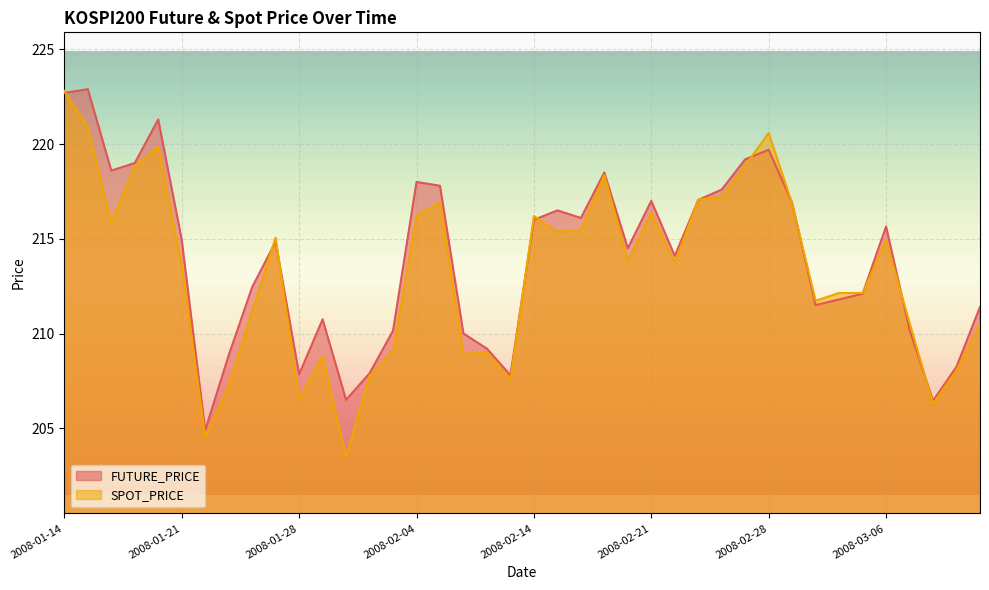

Rank the categories by FUTURE_PRICE value from lowest to highest.

2008-01-22, 2008-03-10, 2008-01-30, 2008-02-13, 2008-01-28, 2008-01-31, 2008-03-11, 2008-01-23, 2008-02-12, 2008-02-11, 2008-02-01, 2008-03-07, 2008-01-29, 2008-03-12, 2008-03-03, 2008-03-04, 2008-03-05, 2008-01-24, 2008-02-22, 2008-02-20, 2008-01-25, 2008-01-21, 2008-03-06, 2008-02-14, 2008-02-18, 2008-02-15, 2008-02-29, 2008-02-21, 2008-02-25, 2008-02-26, 2008-02-05, 2008-02-04, 2008-02-19, 2008-01-16, 2008-01-17, 2008-02-27, 2008-02-28, 2008-01-18, 2008-01-14, 2008-01-15